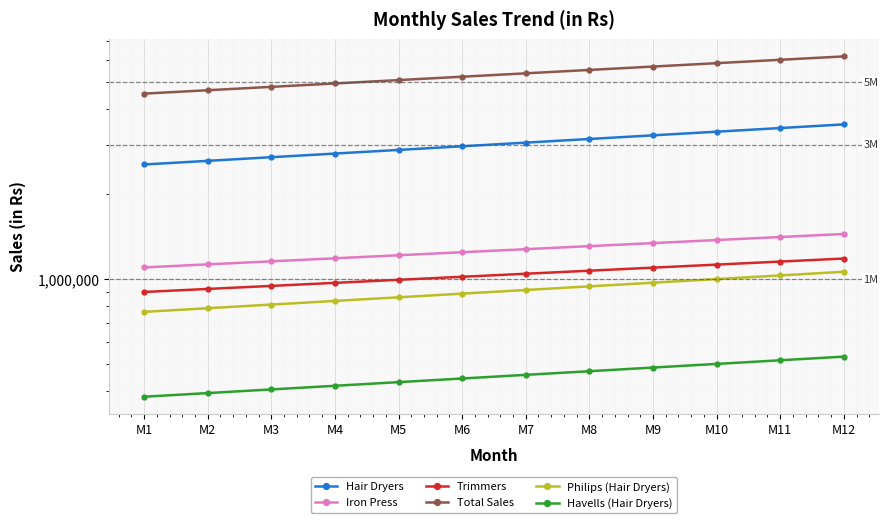

What are all the series names shown in the legend?

Hair Dryers, Iron Press, Trimmers, Total Sales, Philips (Hair Dryers), Havells (Hair Dryers)